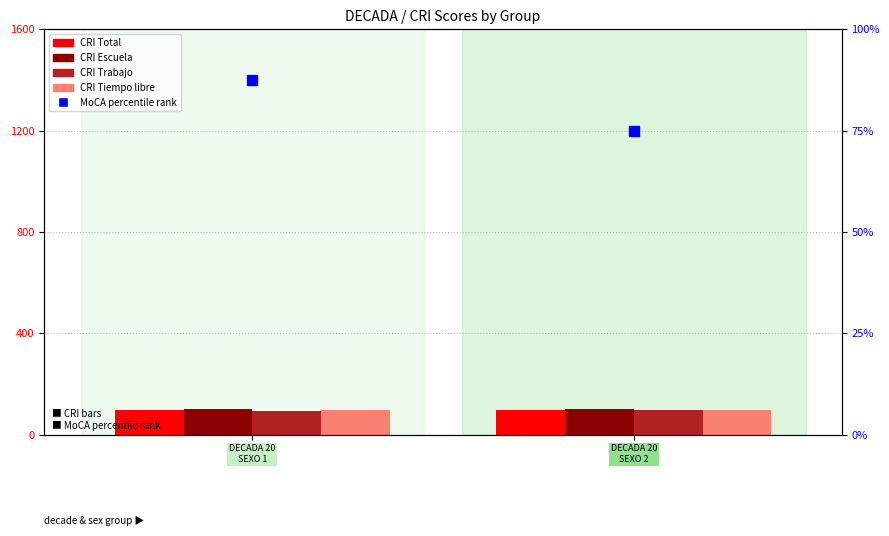

Which series reaches the maximum Y coordinate?

CRI Escuela